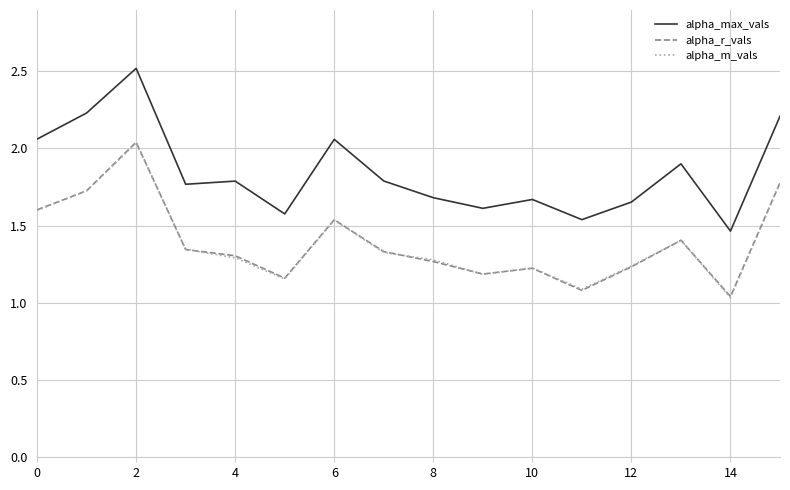

What is the maximum value shown in the chart?

2.5